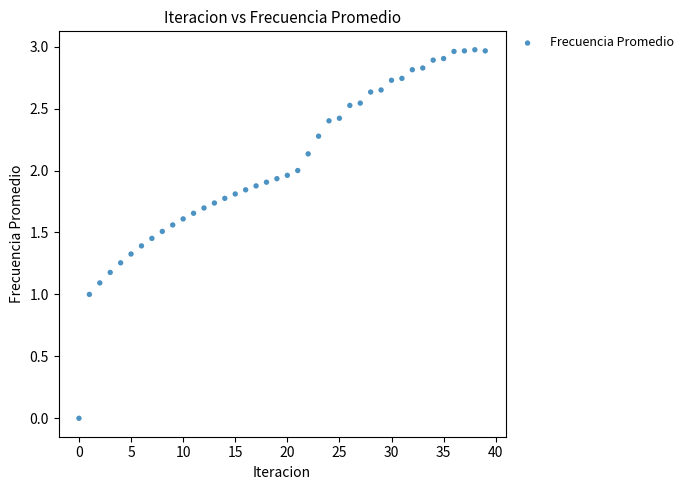

How many data points are displayed?

40